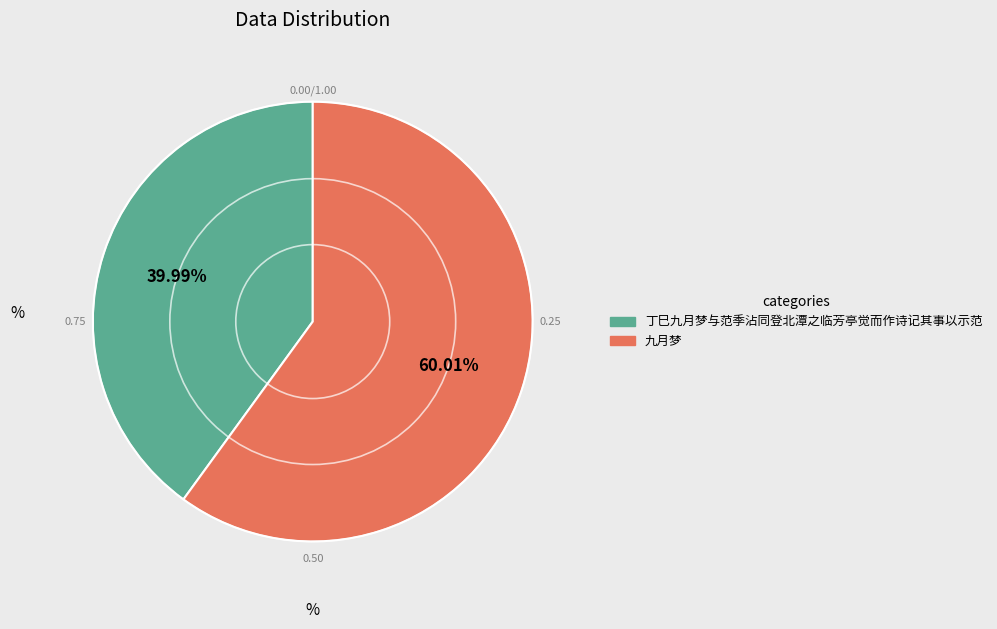

How many segments does this pie chart have?

2